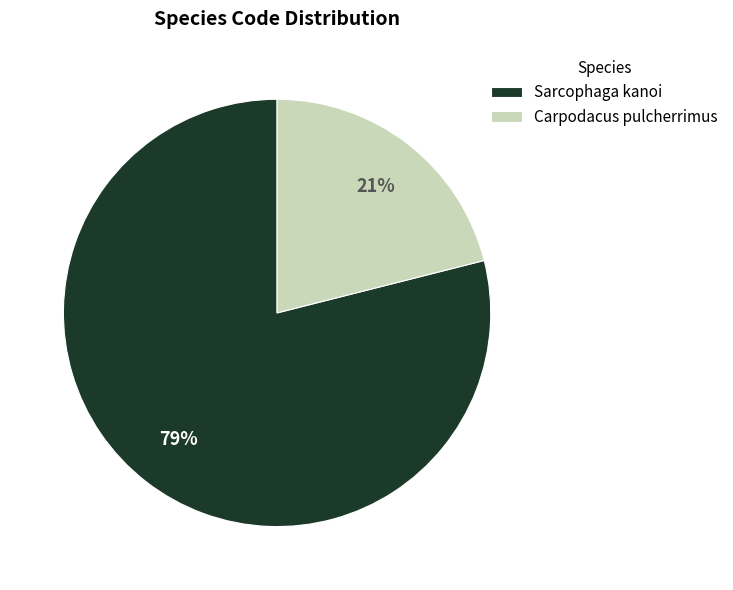

To the nearest percent, what portion does Sarcophaga kanoi represent?

79%